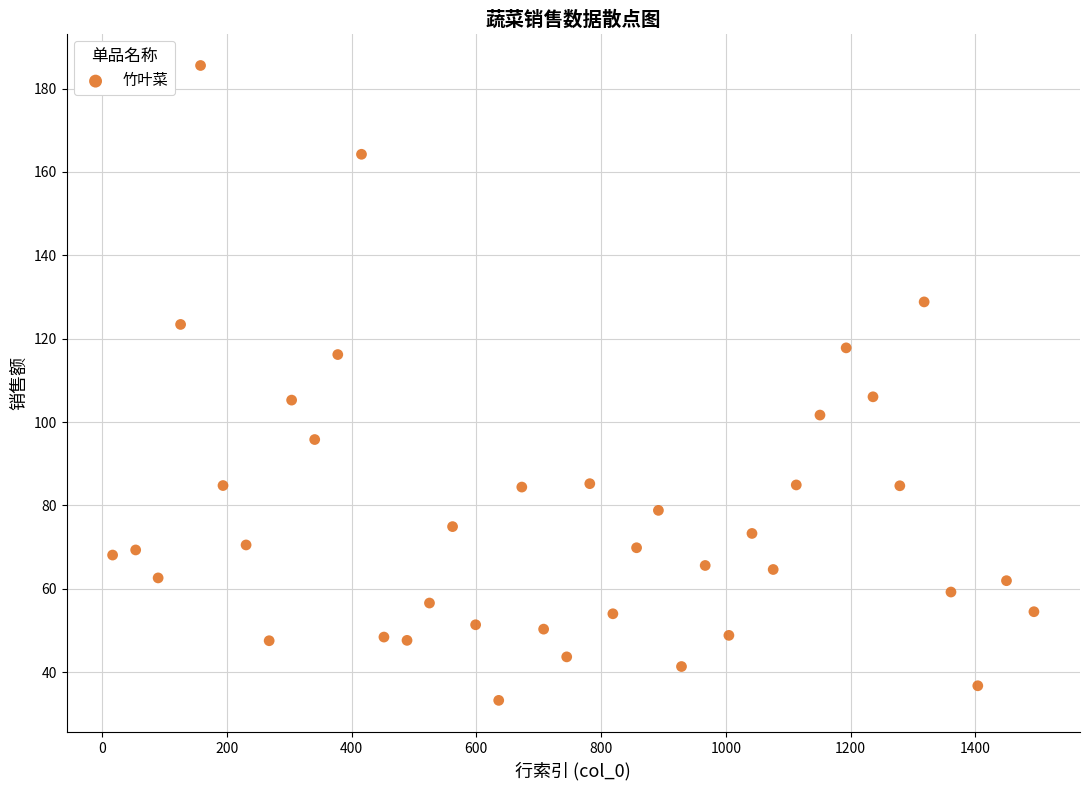

What is the range of Y values (max minus min)?

152.3